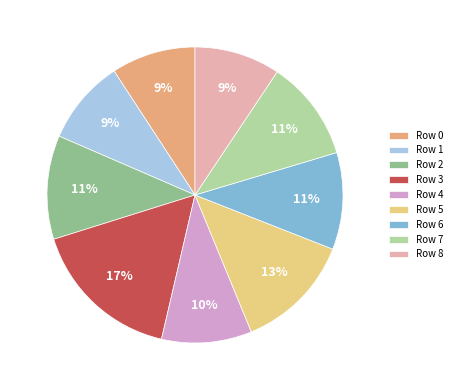

Does Row 3 account for over 50% of the chart?

No